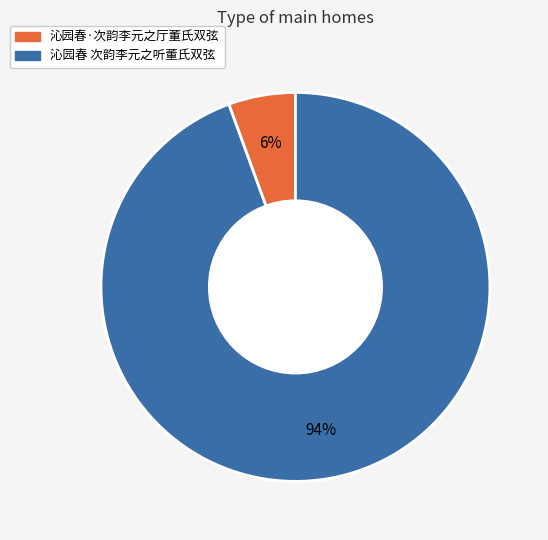

How many slices are in this pie chart?

2